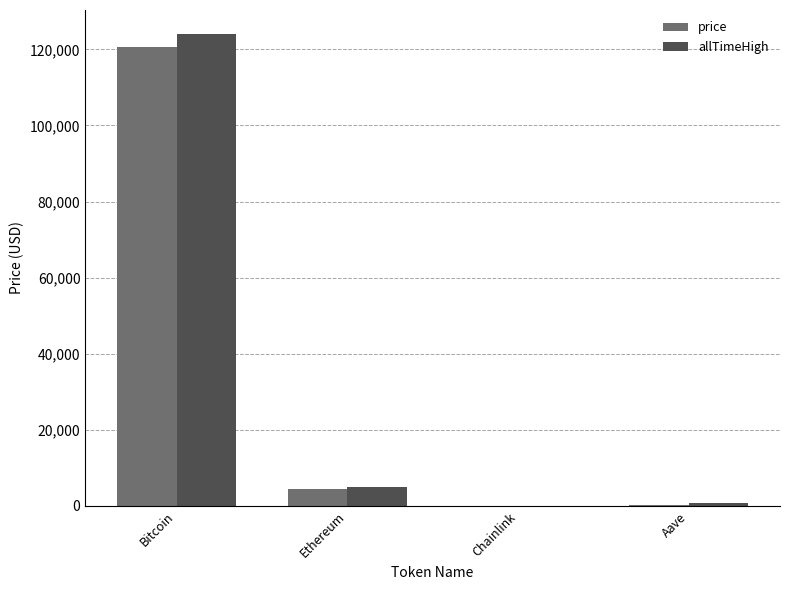

Is it true that allTimeHigh equals 209946.4 at Bitcoin?

False